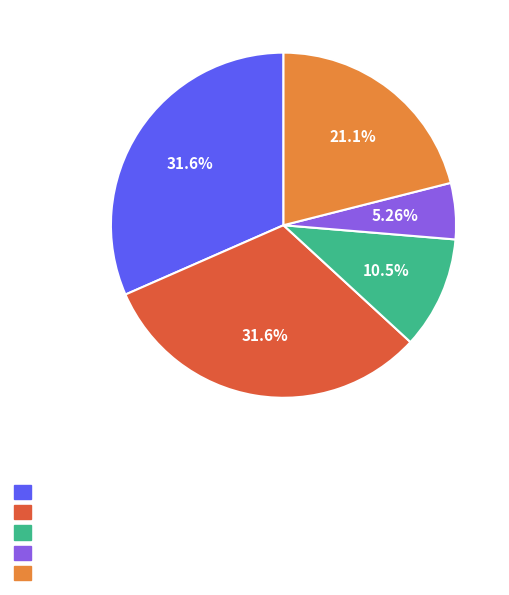

Is there a majority slice in this chart?

No